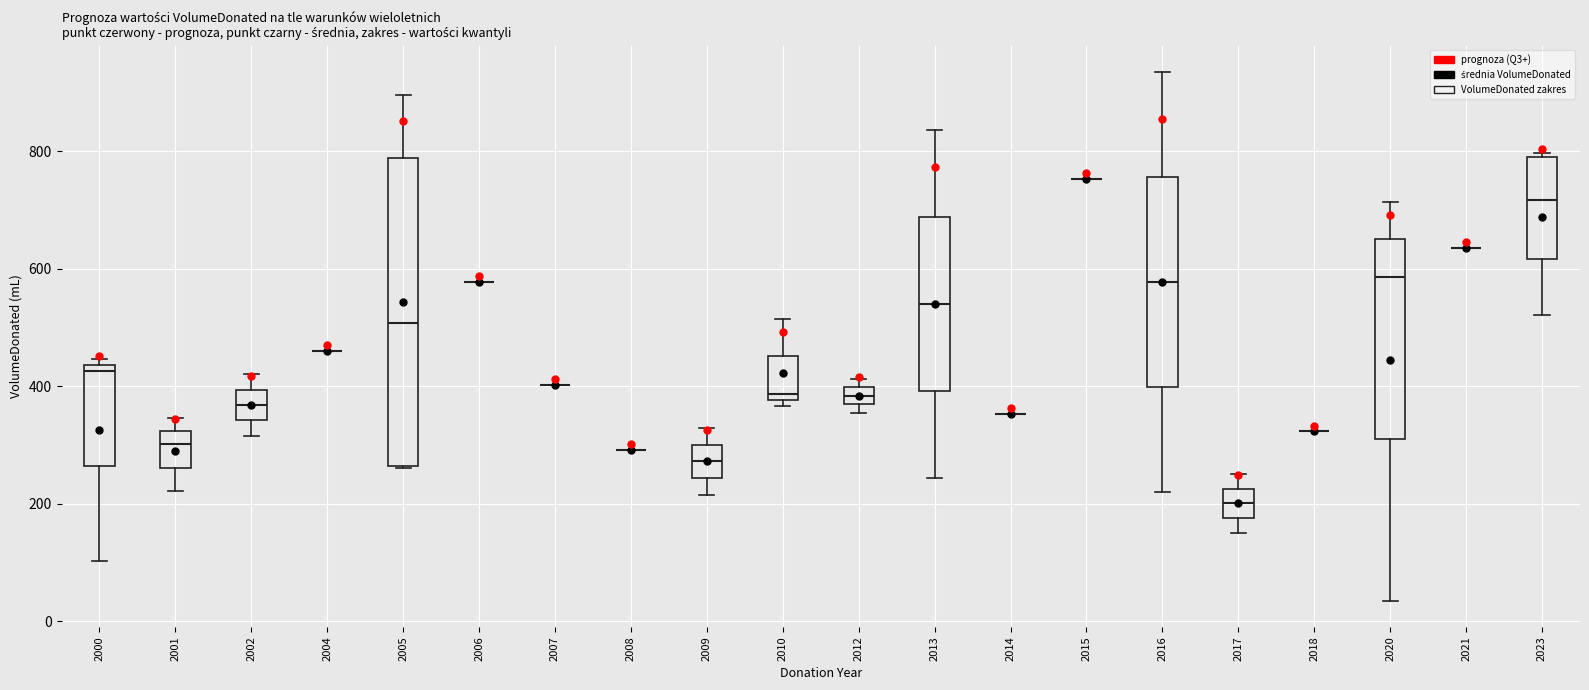

Comparing the boxes themselves (not the whiskers), which one is the tallest?

2005